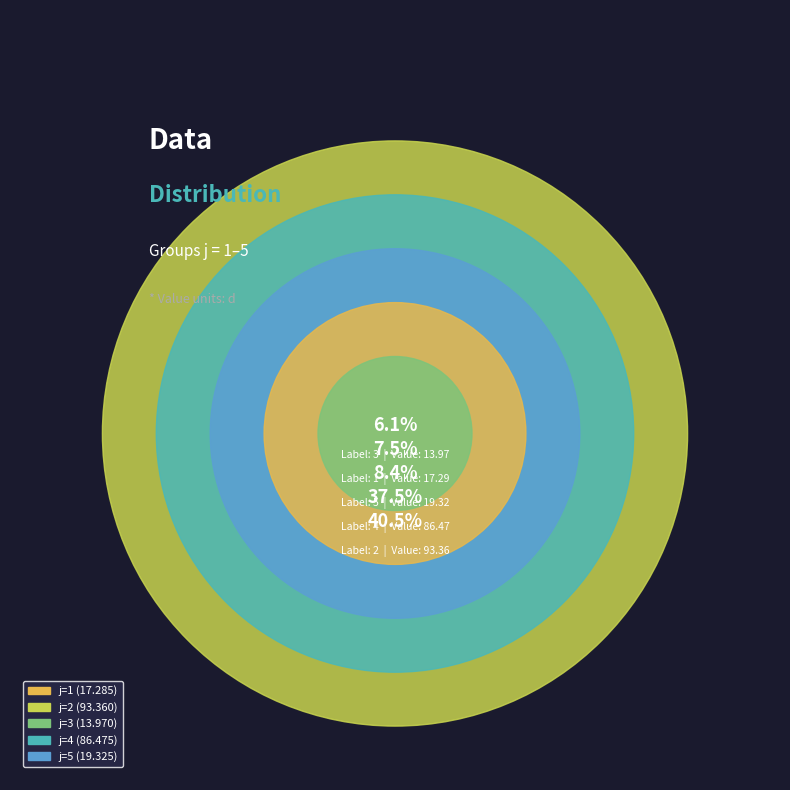

Is 5 the majority of the pie?

No